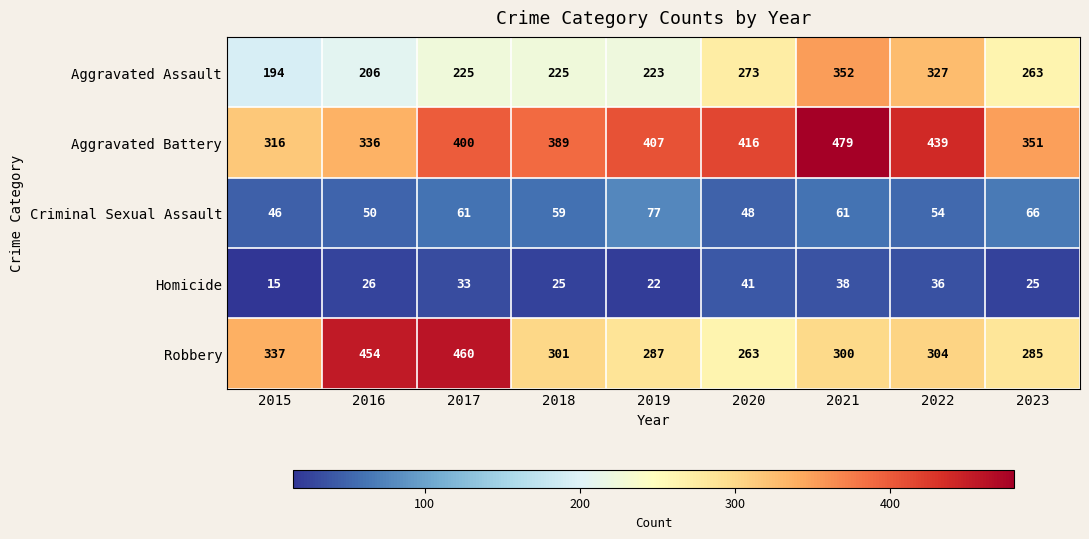

The value of Robbery at 2016 is 454. True or false?

True